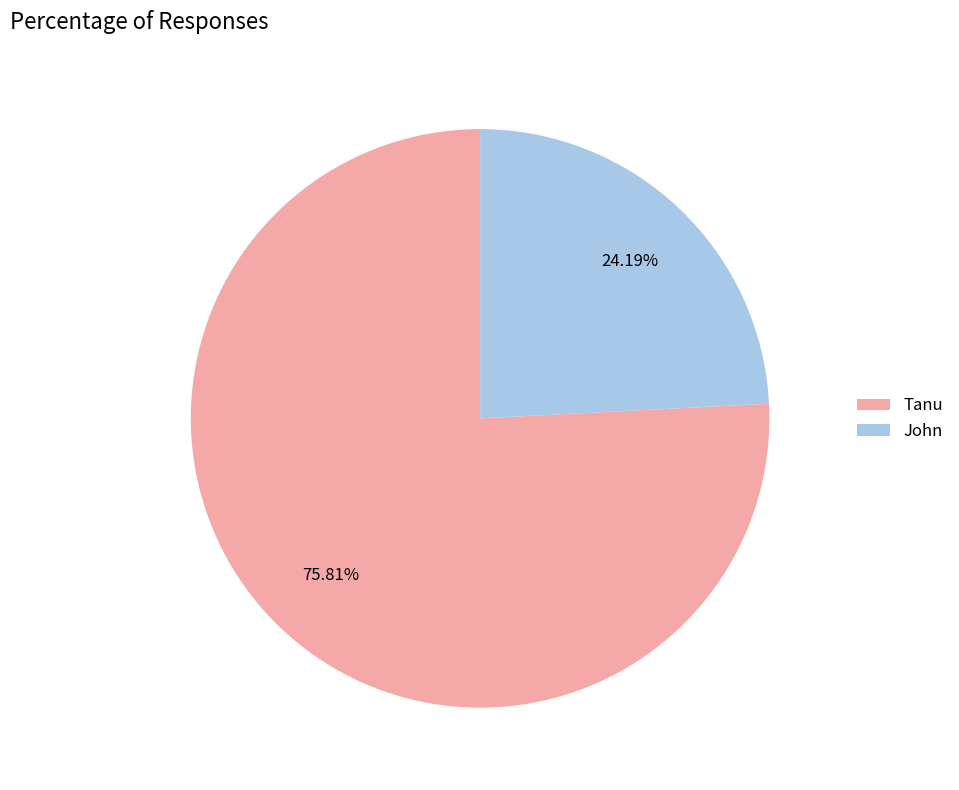

Do John and Tanu together represent more than half of the pie?

Yes